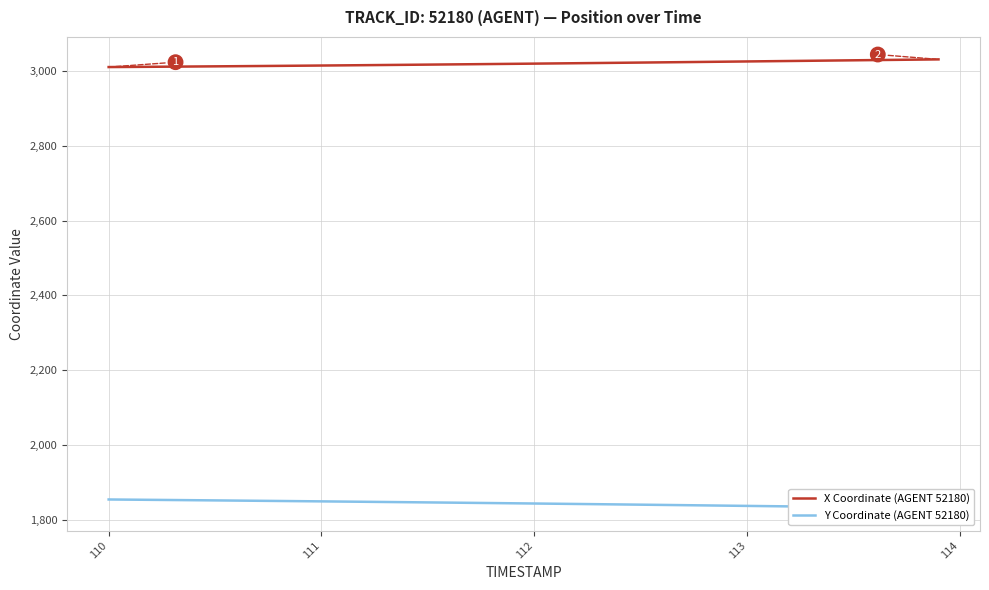

What is the difference between the second highest and minimum values in the Y Coordinate (AGENT 52180) series?

22.7